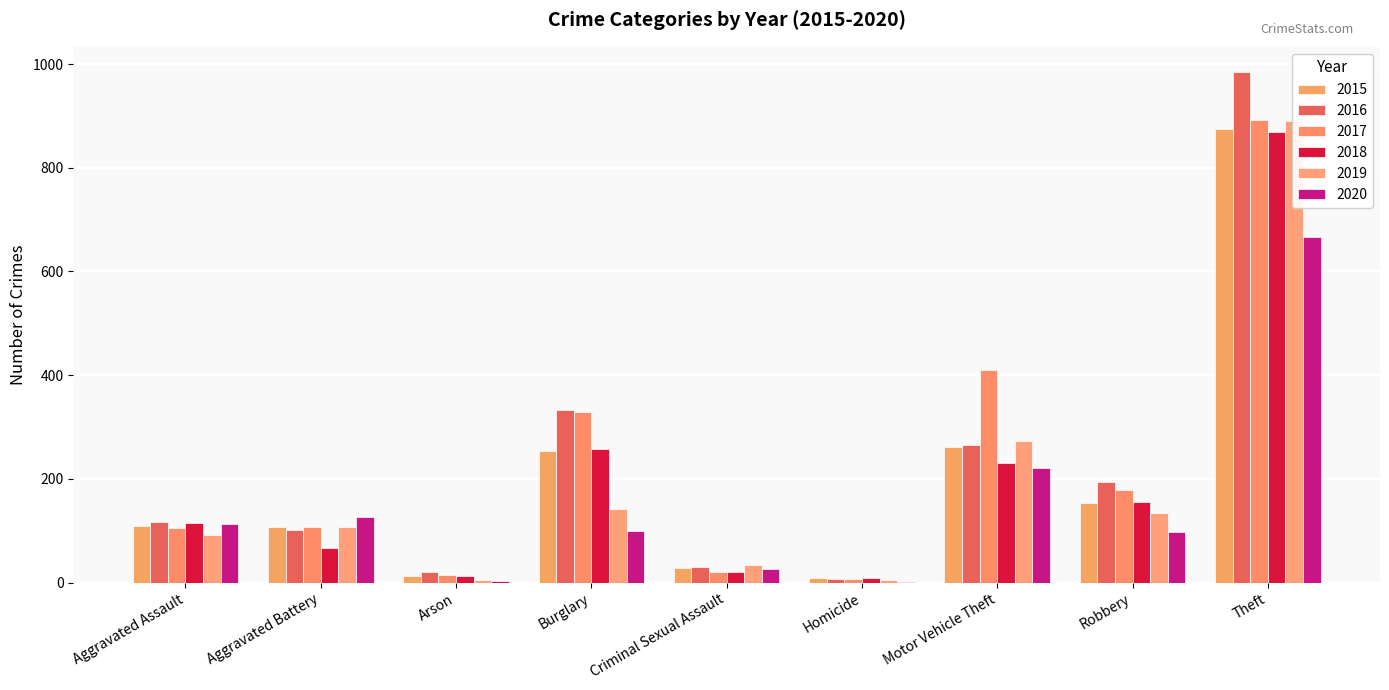

Is the value of 2017 at Burglary greater than the value of 2018 at Aggravated Assault?

Yes